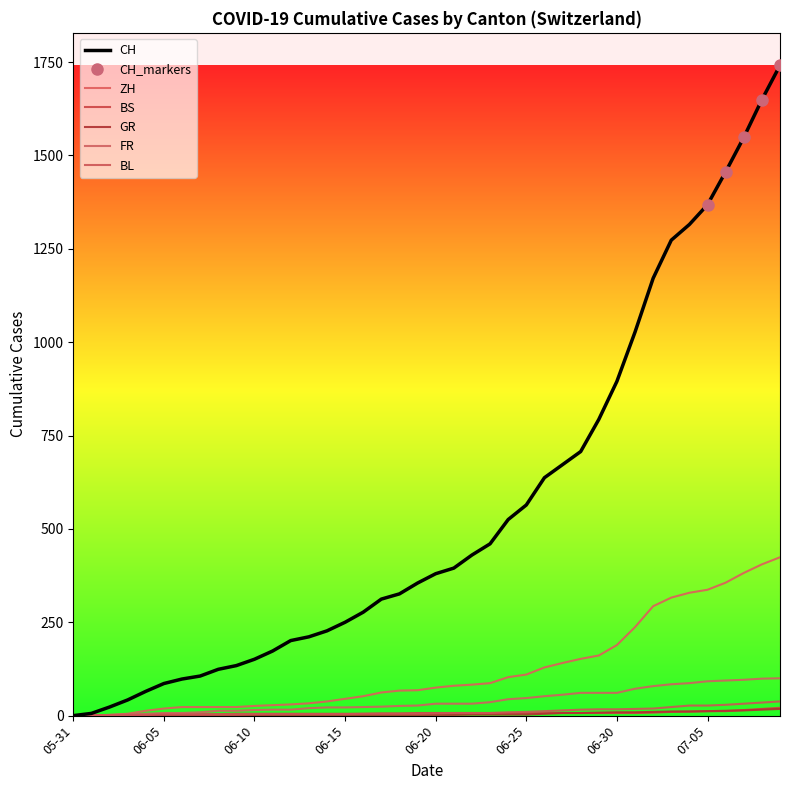

Which category has the lowest value in the BS series?

05-31